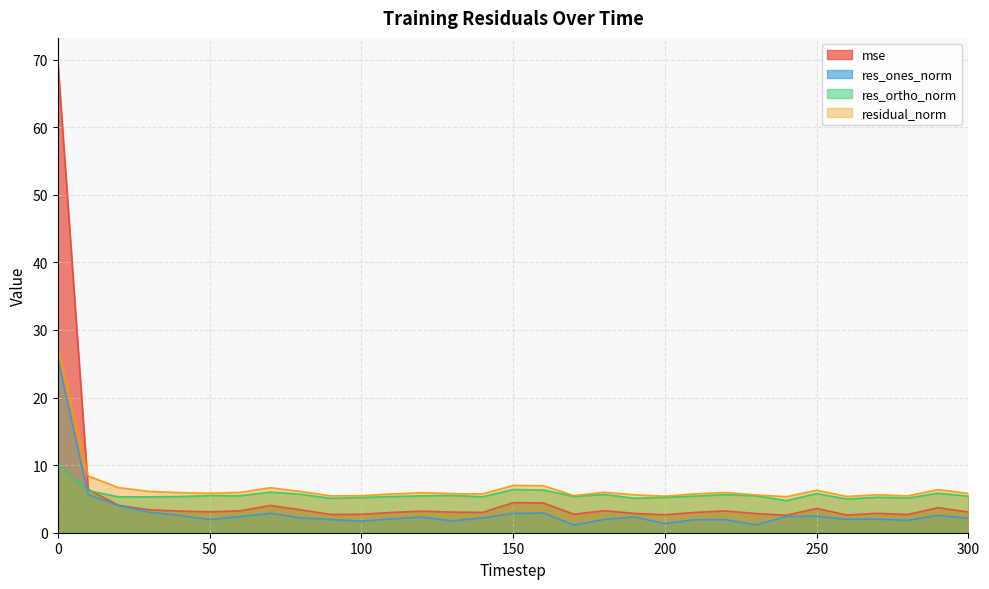

What is the maximum value for res_ones_norm?

25.8